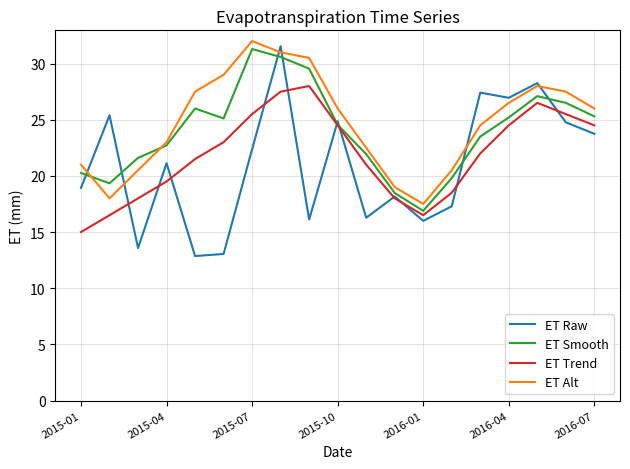

How many times do ET Alt and ET Smooth cross each other?

2